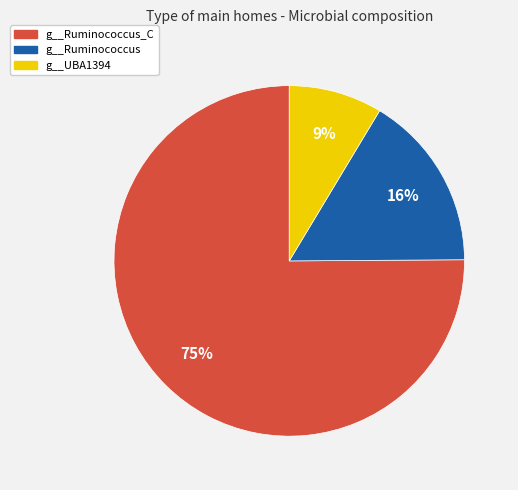

Is there any slice that represents more than half of the pie?

Yes